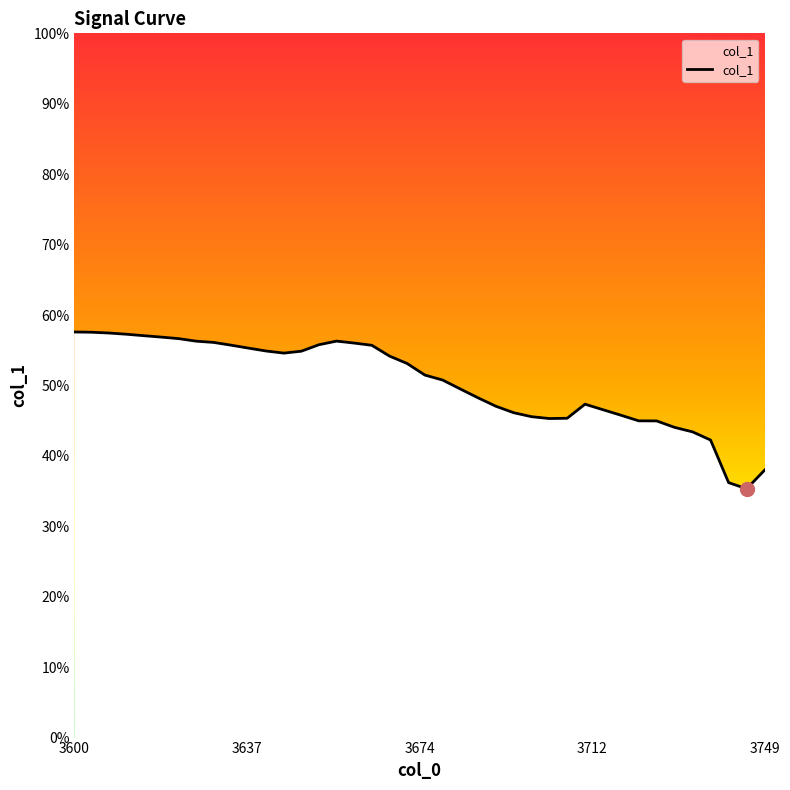

True or false: there are more than 2 points higher than both neighbors.

False